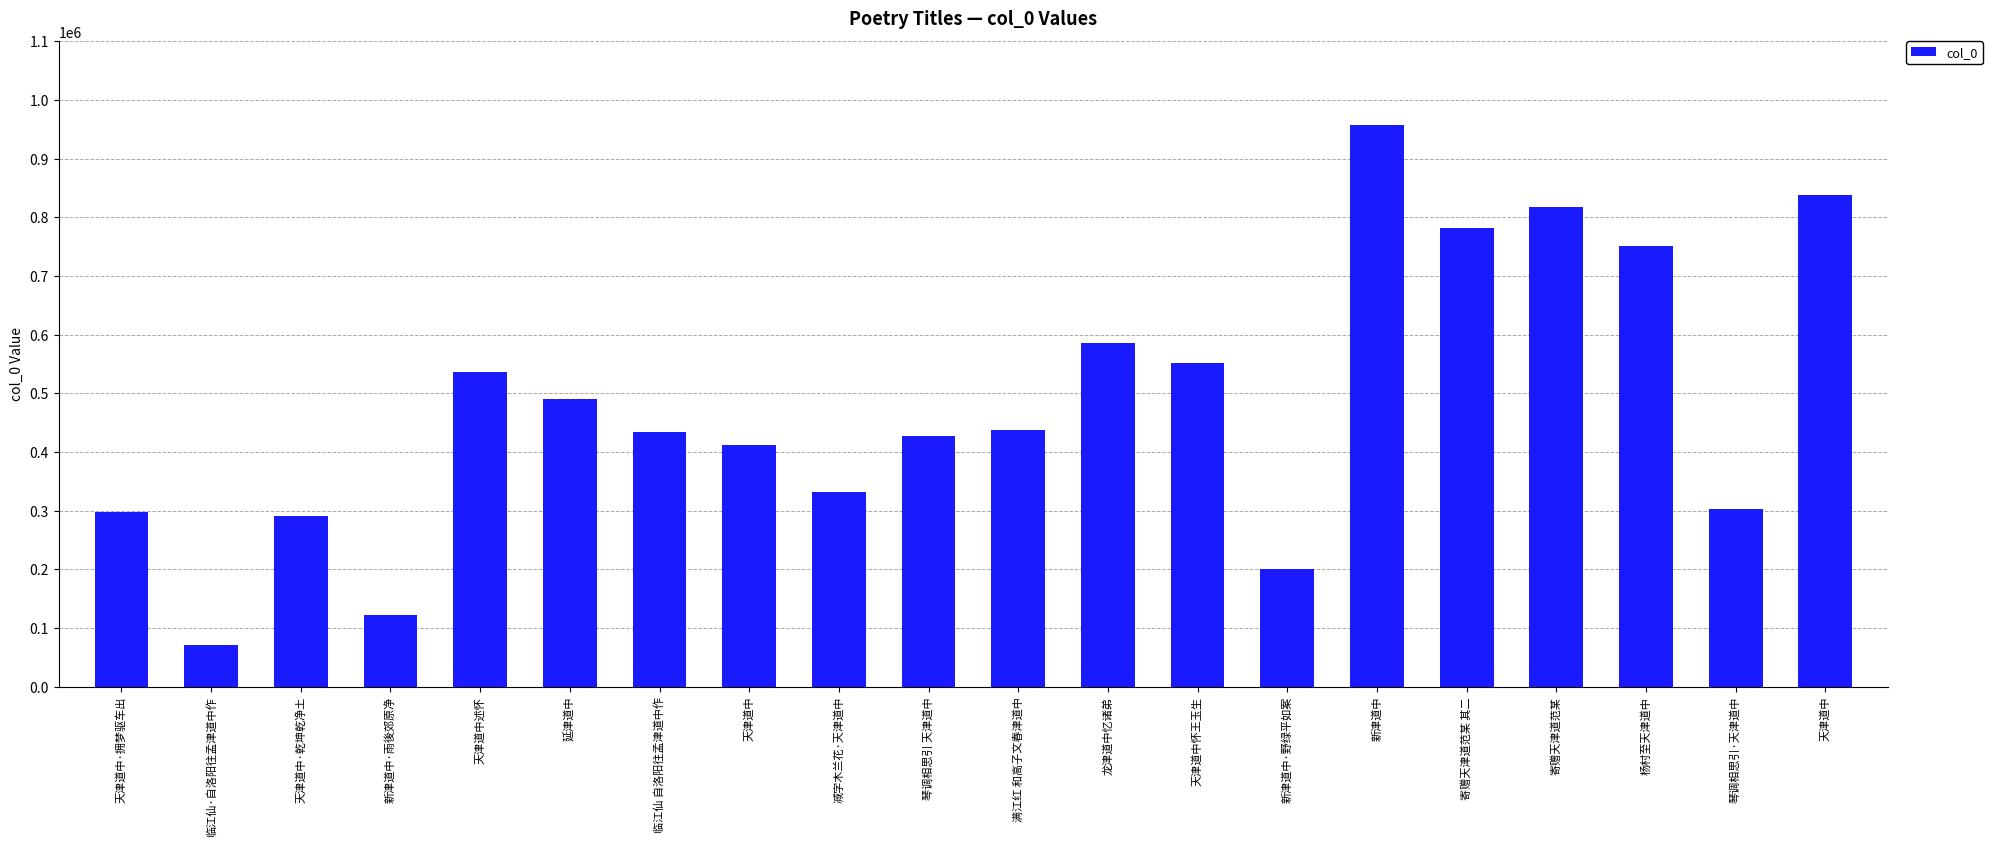

Approximately how many times larger is the value at 琴调相思引·天津道中 compared to 新津道中?

0.3